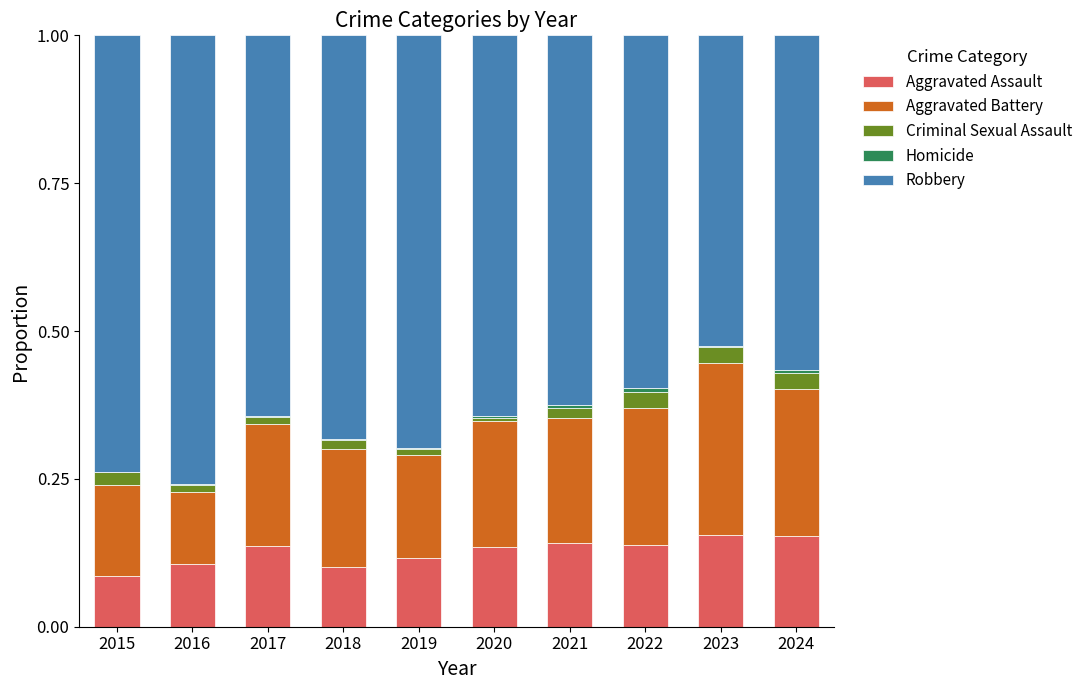

Count the number of data series in this chart.

5